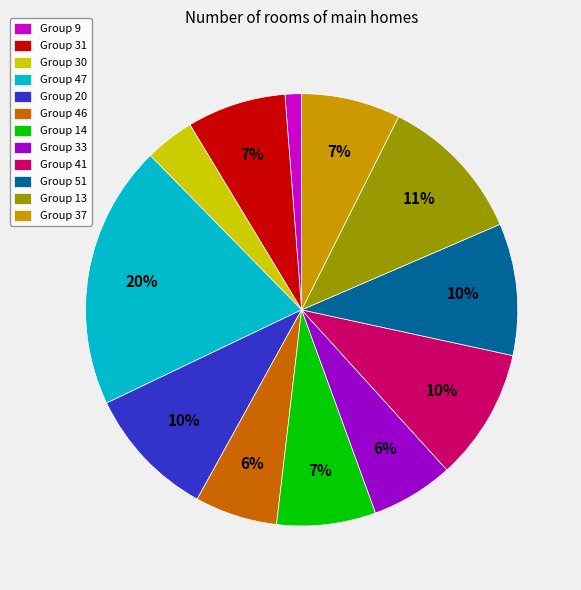

Approximately how many times larger is the value at Group 37 compared to Group 31?

1.0